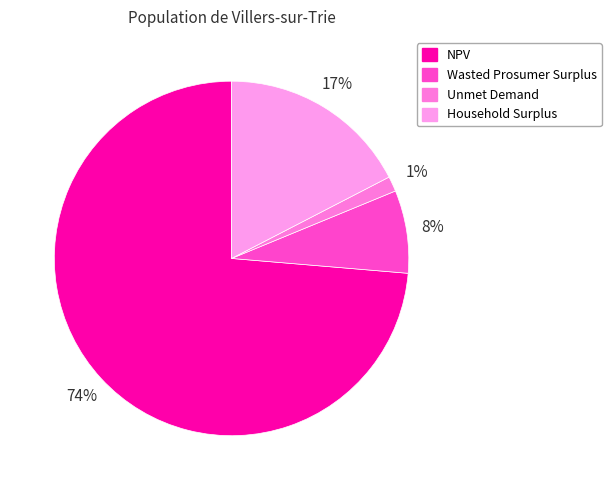

How much of the chart is everything except Unmet Demand?

98.6%